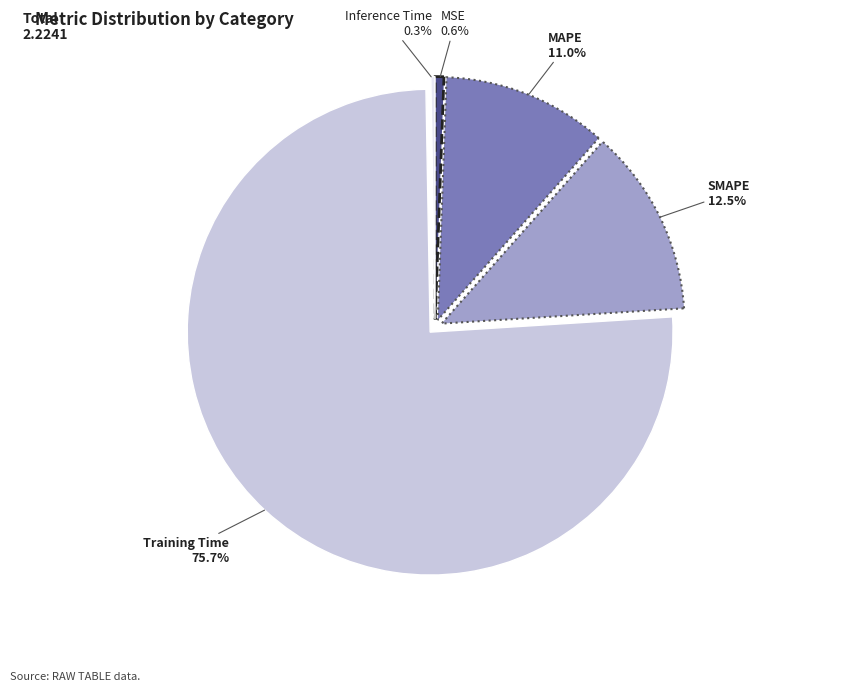

Combined, do MSE and SMAPE account for over 50%?

No